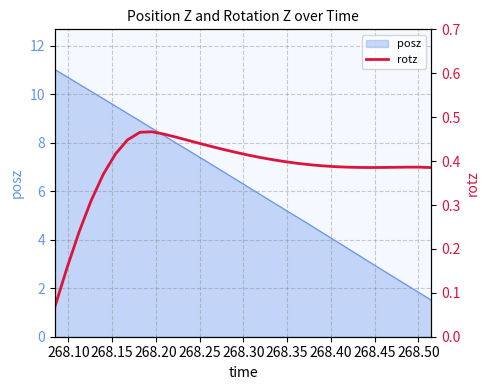

What is the difference between the second highest and second lowest values?

0.3